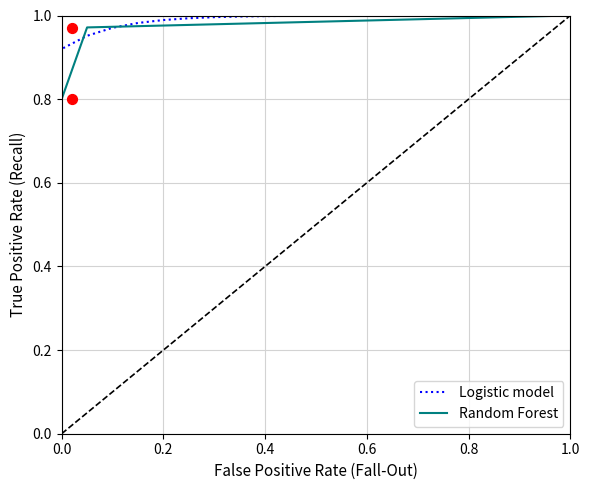

What is the total value across all series at 1.0?

2.0